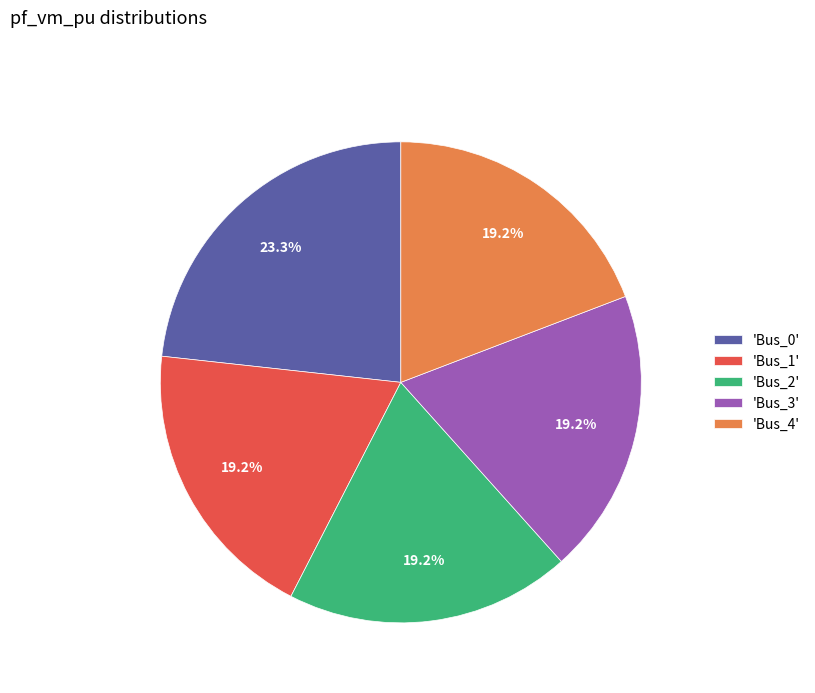

How many slices are in this pie chart?

5